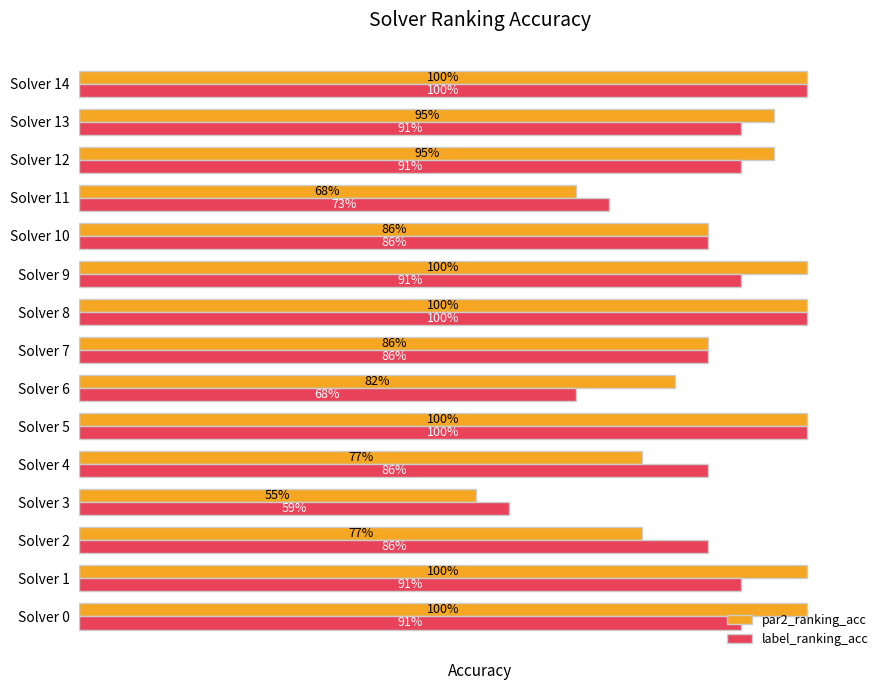

List the labels in order of par2_ranking_acc value, smallest first.

Solver 3, Solver 11, Solver 2, Solver 4, Solver 6, Solver 7, Solver 10, Solver 12, Solver 13, Solver 0, Solver 1, Solver 5, Solver 8, Solver 9, Solver 14